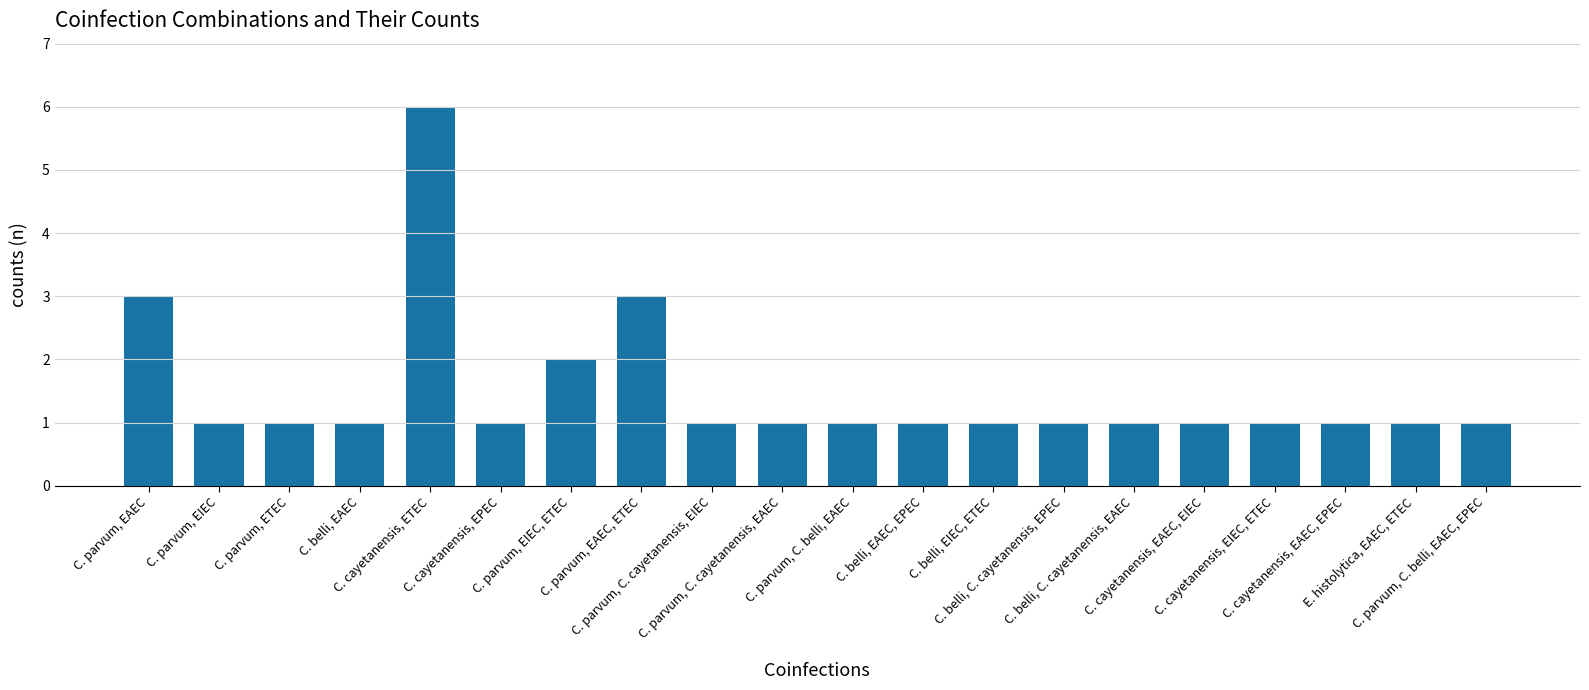

What is the value of the 16th bar from the left?

1